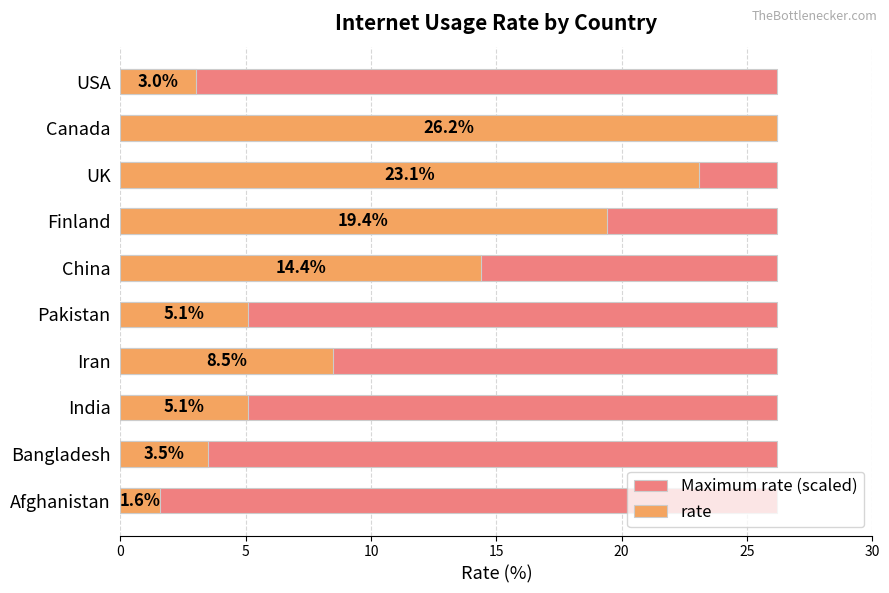

What is the greatest value displayed?

26.2